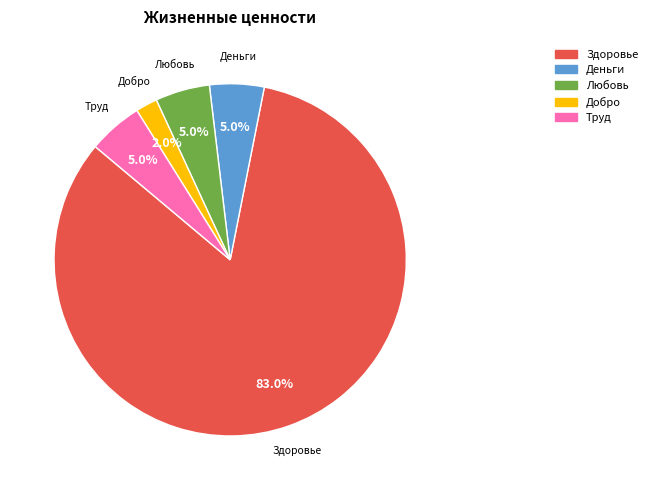

Which slice is the smallest?

Добро